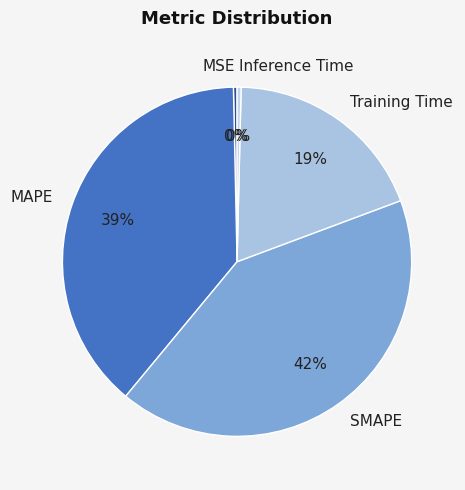

To the nearest percent, what is the difference between the Inference Time and Training Time slice percentages?

19%